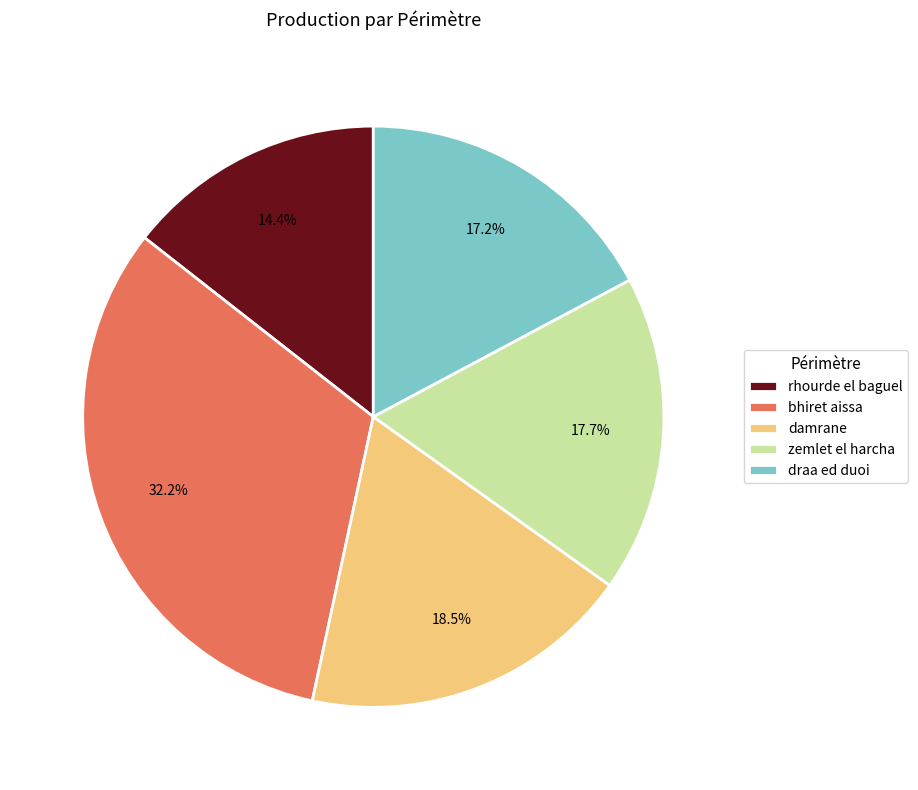

Is there any slice that represents more than half of the pie?

No